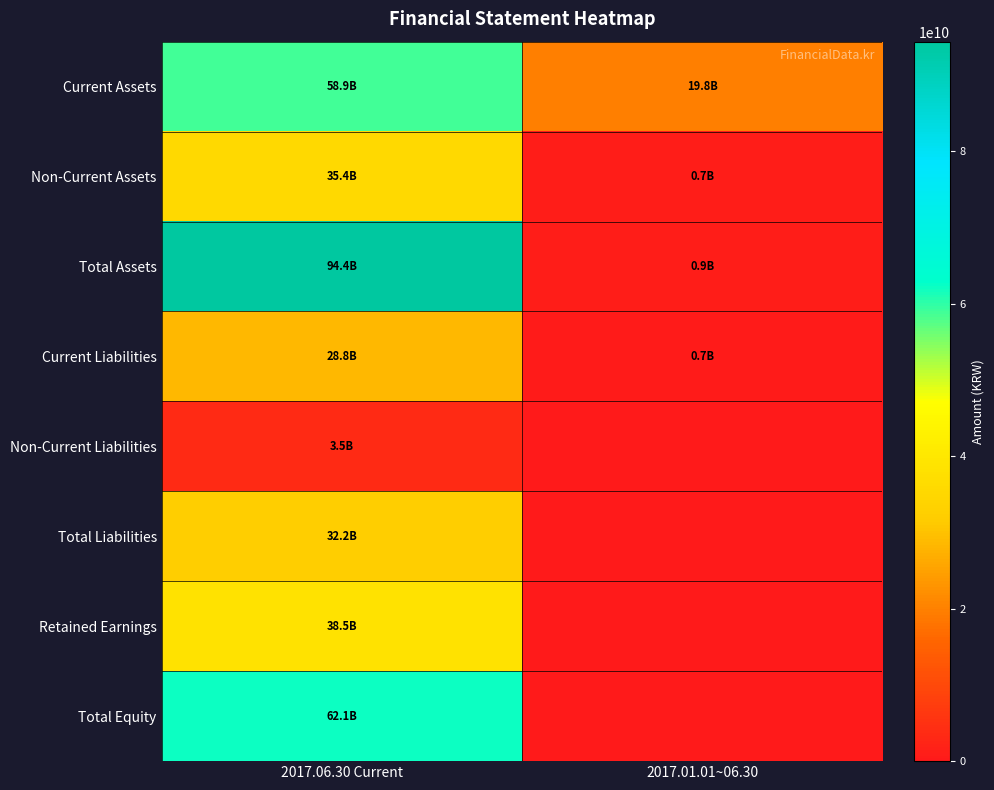

Reading left to right, extract all data points from this chart.

Current Assets: 2017.06.30 Current=58942003294	2017.01.01~06.30=19841374349
Non-Current Assets: 2017.06.30 Current=35446122857	2017.01.01~06.30=737471874
Total Assets: 2017.06.30 Current=94388126151	2017.01.01~06.30=904462019
Current Liabilities: 2017.06.30 Current=28751312240	2017.01.01~06.30=718215497
Non-Current Liabilities: 2017.06.30 Current=3494300000	2017.01.01~06.30=0
Total Liabilities: 2017.06.30 Current=32245612240	2017.01.01~06.30=0
Retained Earnings: 2017.06.30 Current=38453525523	2017.01.01~06.30=0
Total Equity: 2017.06.30 Current=62142513911	2017.01.01~06.30=0